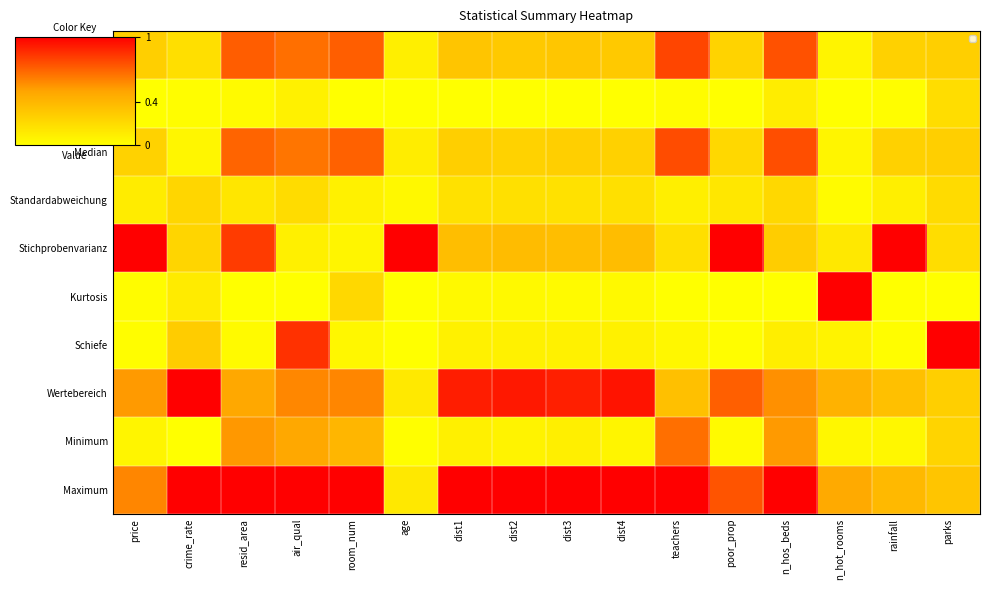

List the labels in order of Mittelwert value, smallest first.

n_hot_rooms, age, crime_rate, poor_prop, rainfall, price, parks, dist4, dist2, dist3, dist1, air_qual, room_num, resid_area, n_hos_beds, teachers